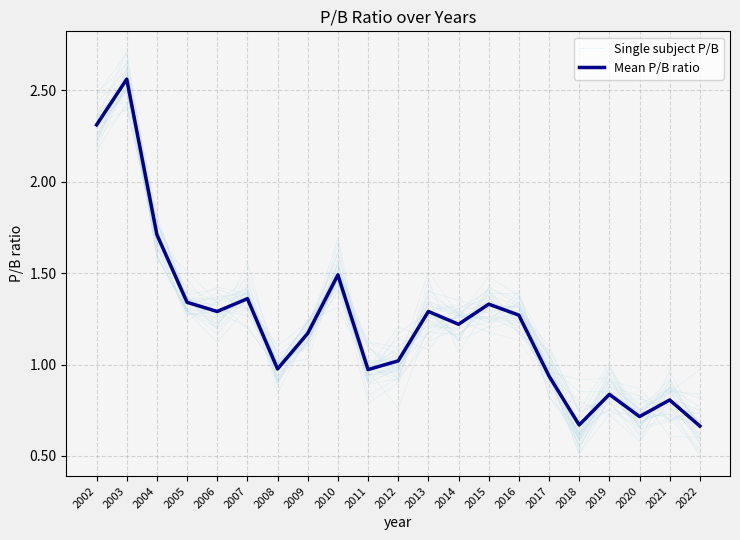

Where is the first local maximum for Mean P/B ratio?

2003